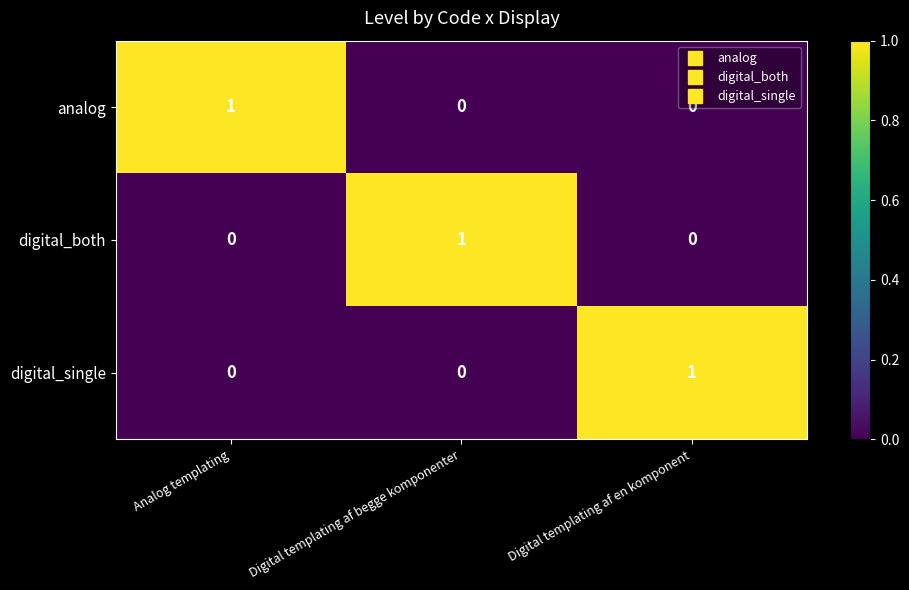

Is it true that digital_single equals 0 at Analog templating?

True